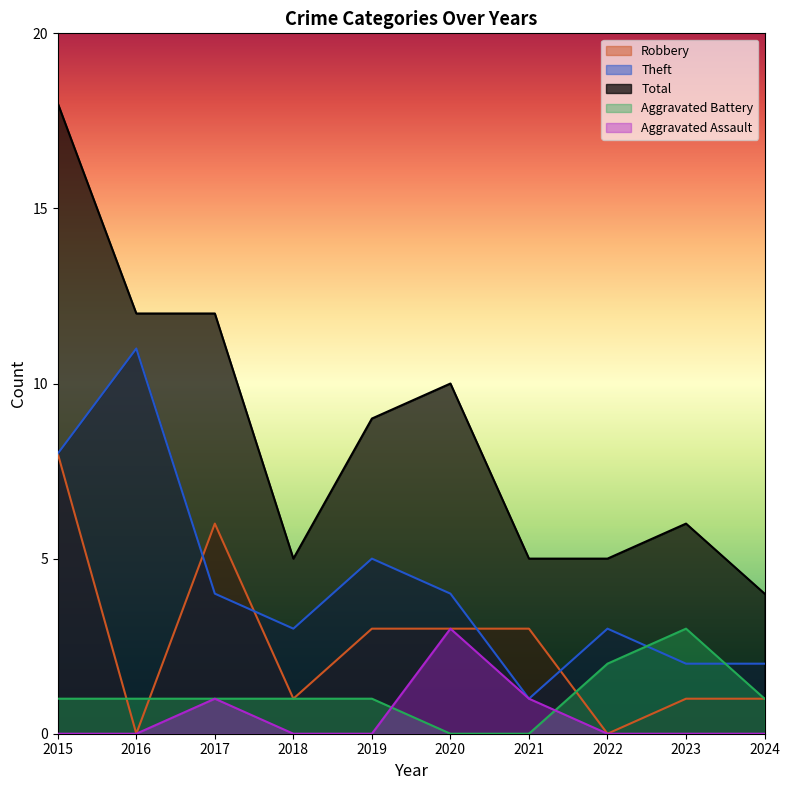

True or false: Total and Aggravated Assault cross at least once.

False